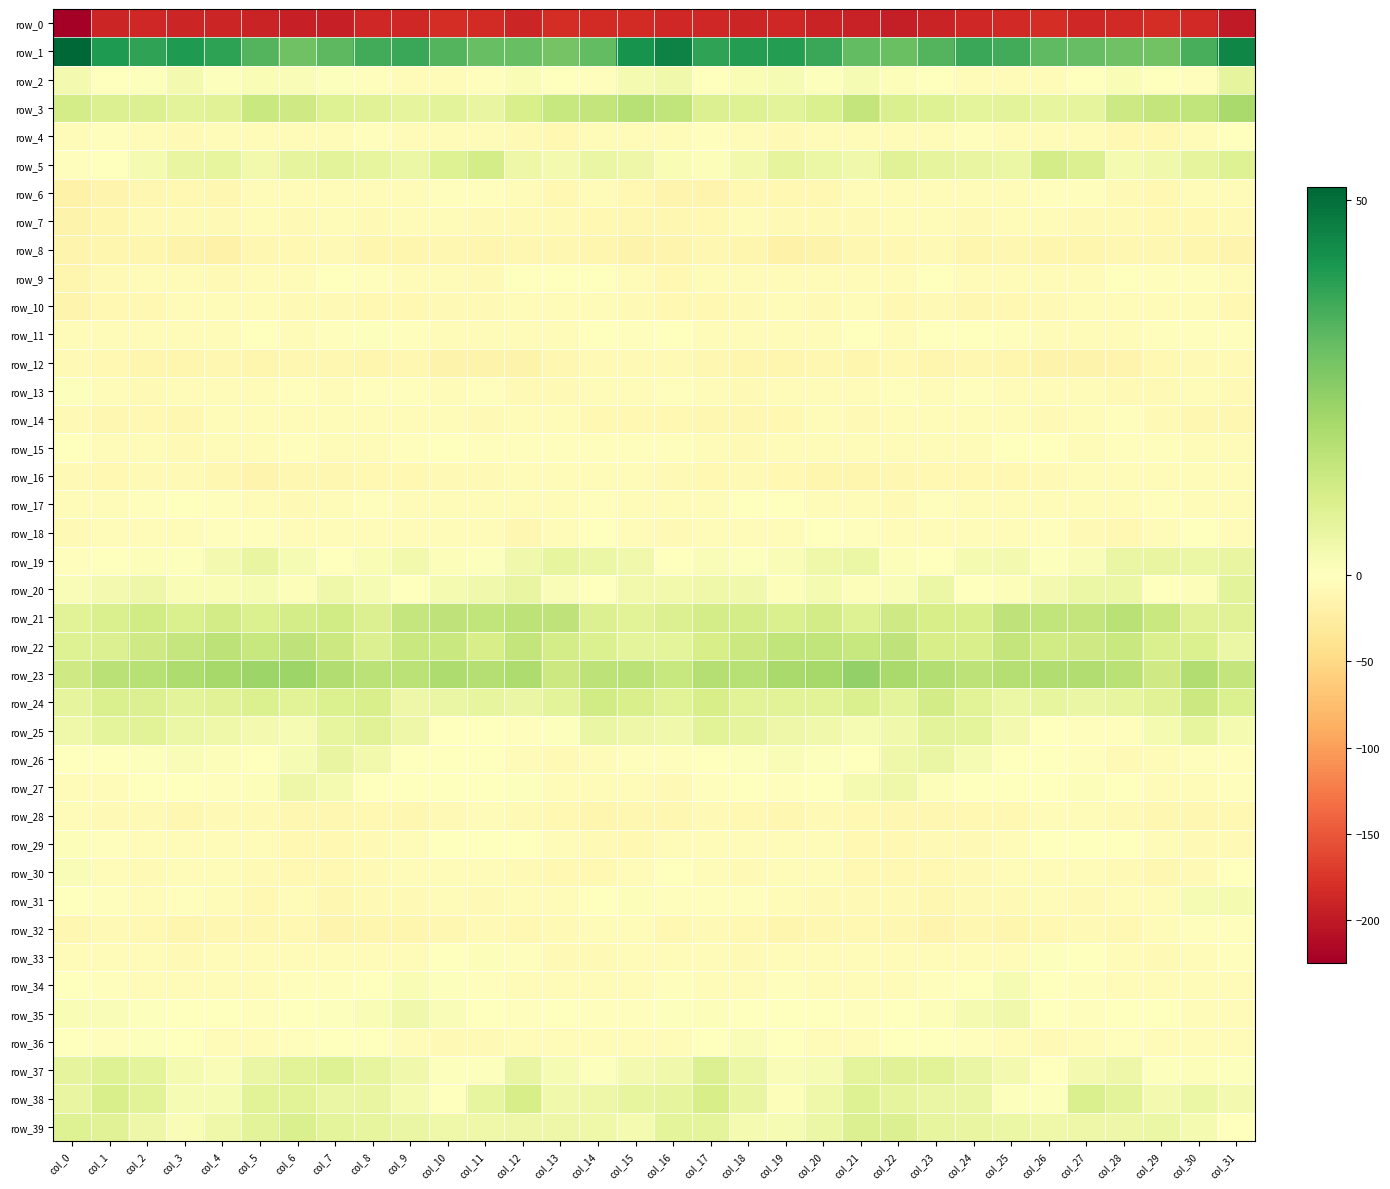

What is the total value across all series at col_23?

-194.4